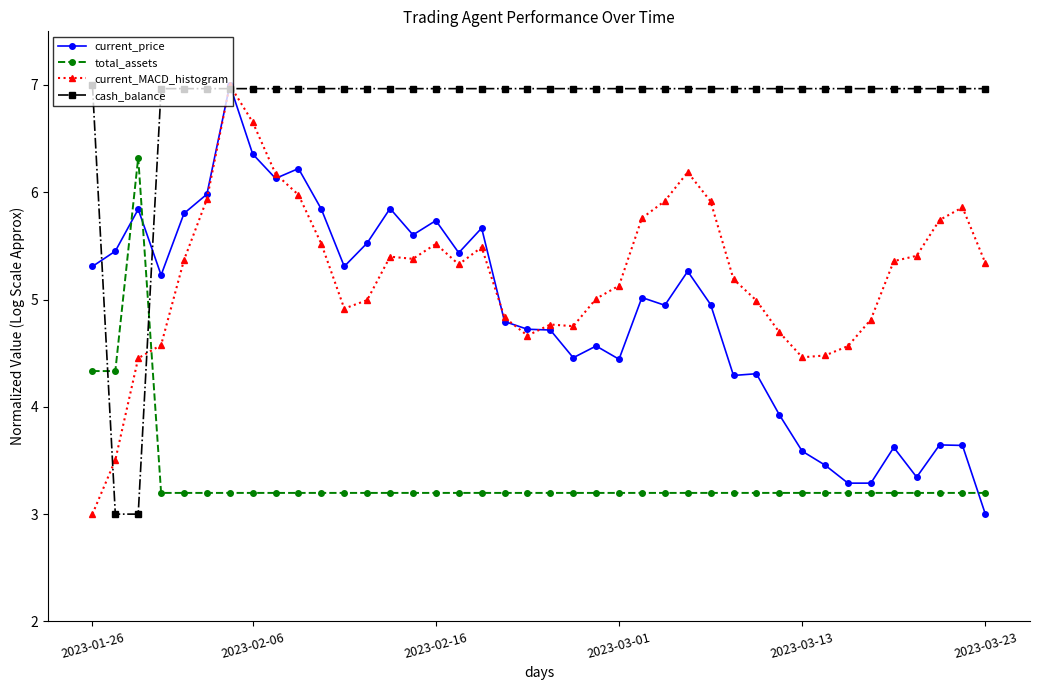

What is the maximum value for current_MACD_histogram?

7.0